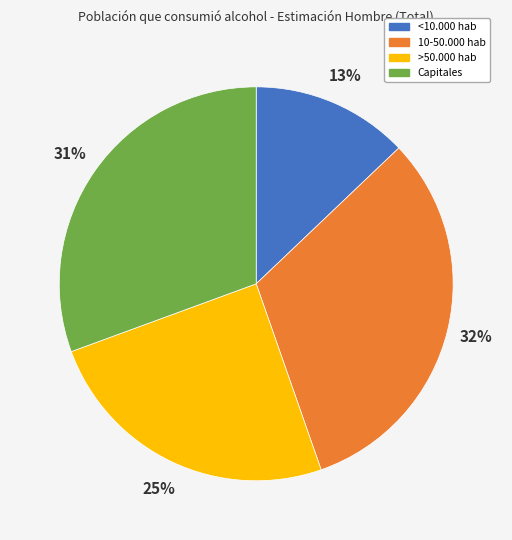

Rank the categories by value from lowest to highest.

<10.000 hab, >50.000 hab, Capitales, 10-50.000 hab